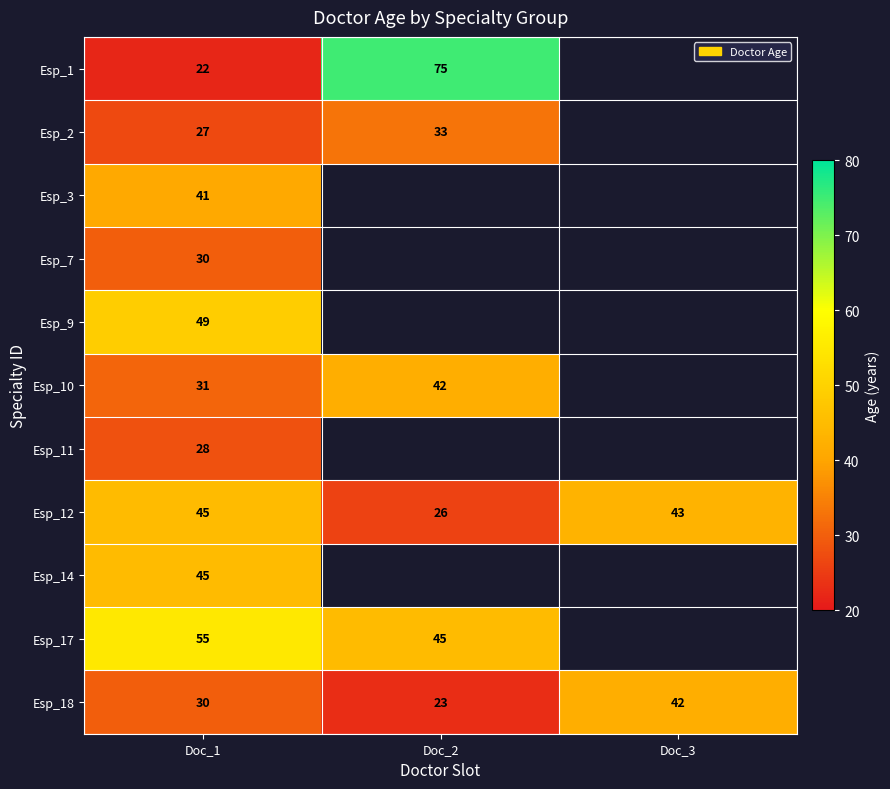

What is the total value across all series at Doc_1?

403